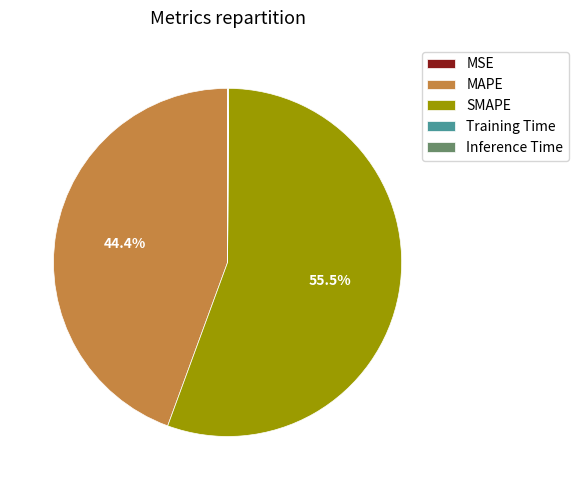

Which slice represents more than half of the pie?

SMAPE